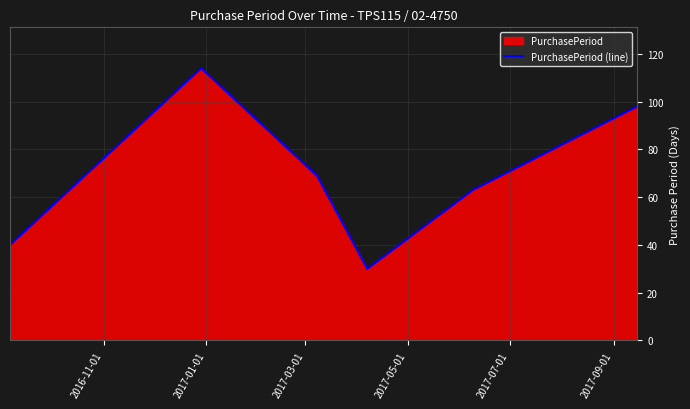

How many lines are shown in the chart?

1